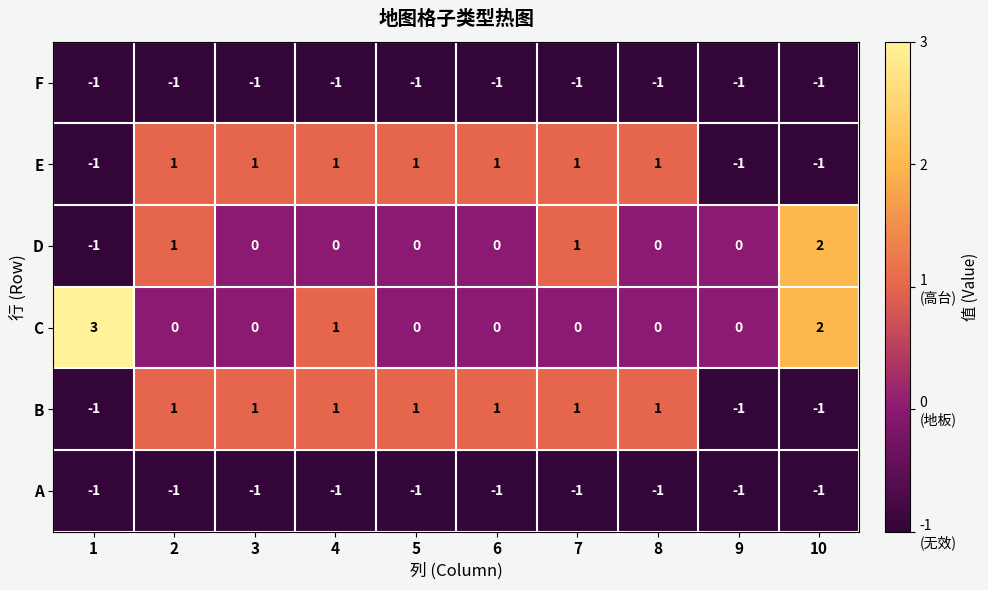

Is it true that A equals -1 at 10?

True